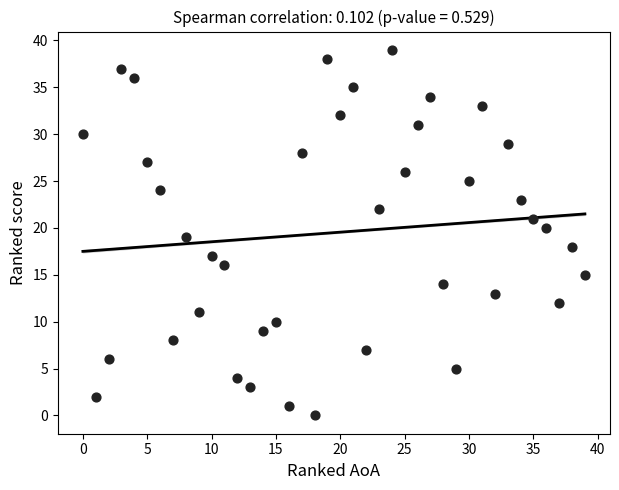

What is the range of X values (max minus min)?

39